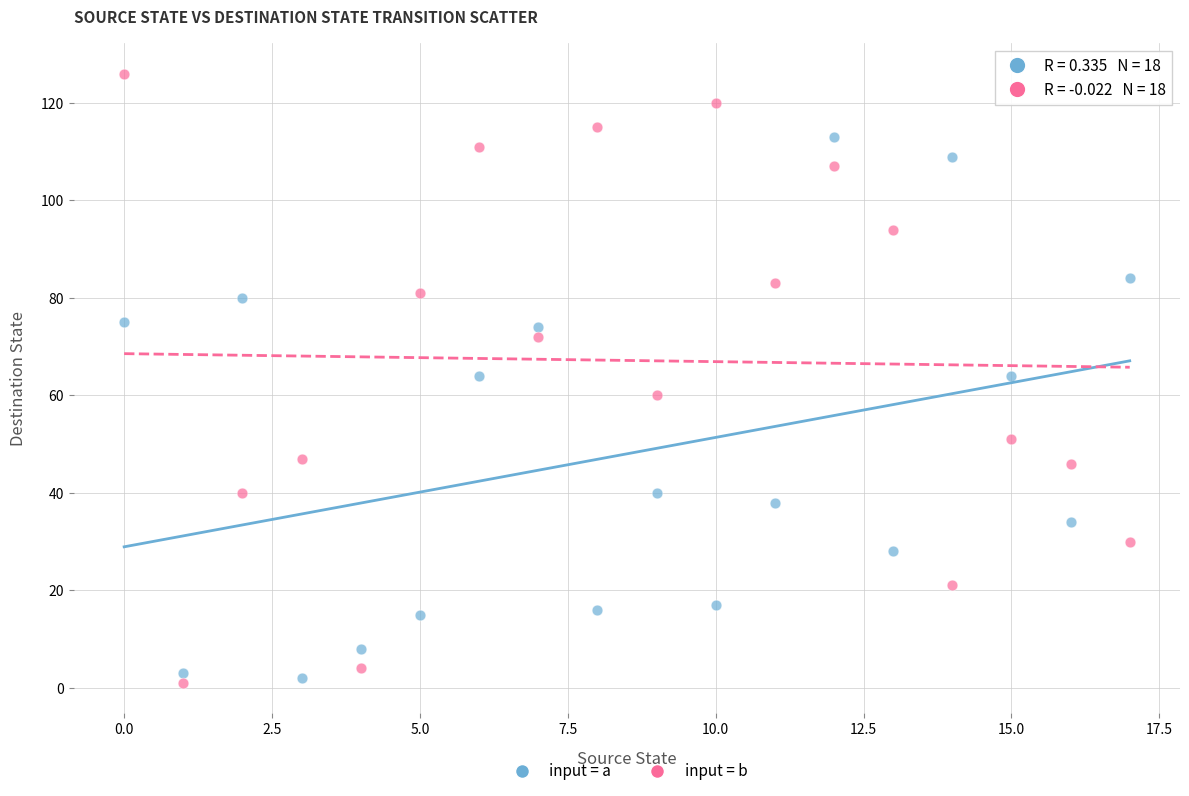

Across all data points, what is the range of Y values (max minus min)?

125